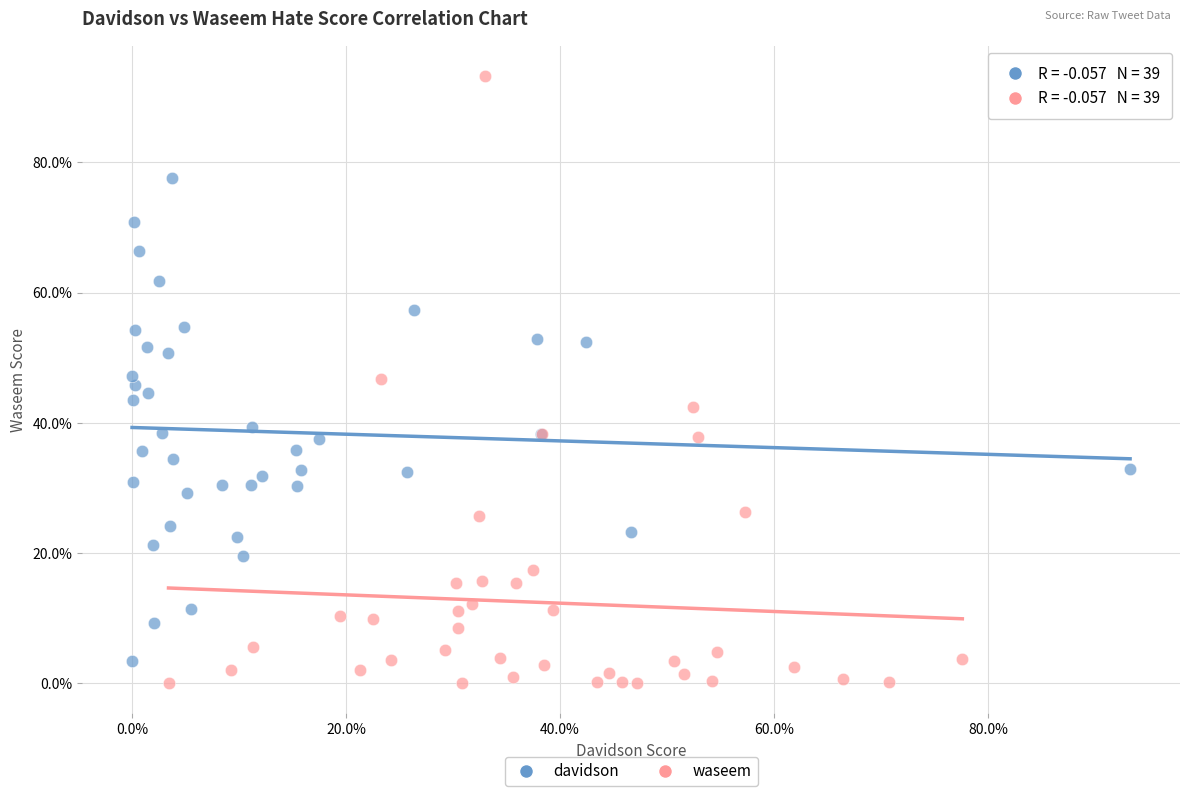

Which series has the widest spread of Y values?

waseem